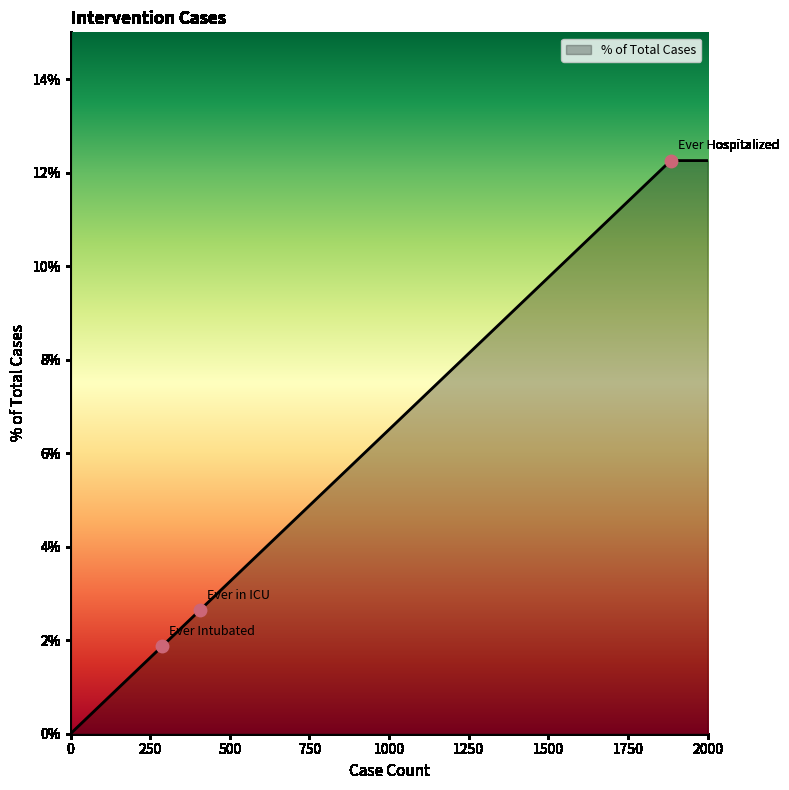

True or false: there are more than 1 points higher than both neighbors.

False